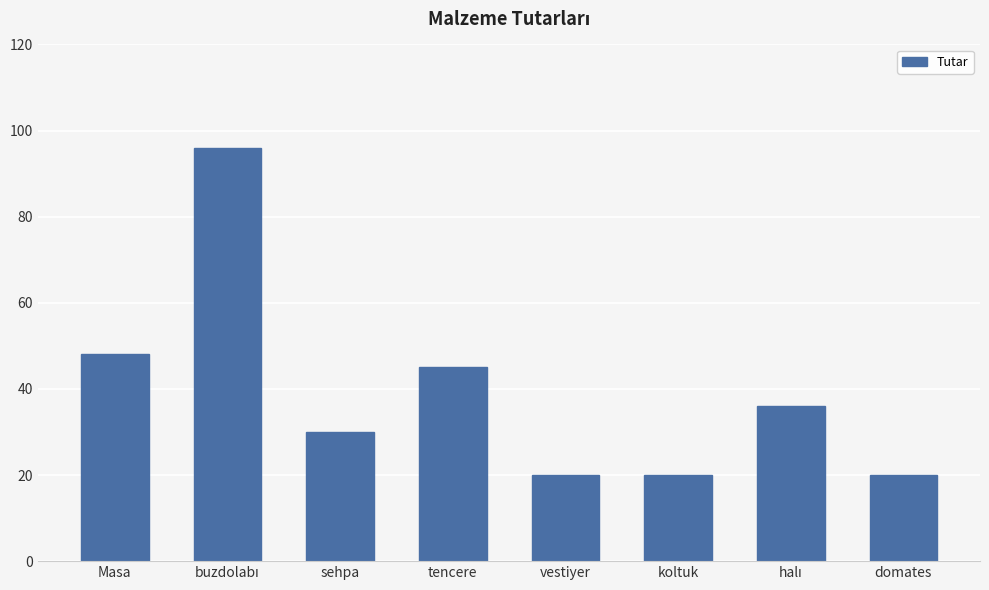

What is the difference between the maximum and minimum values?

76